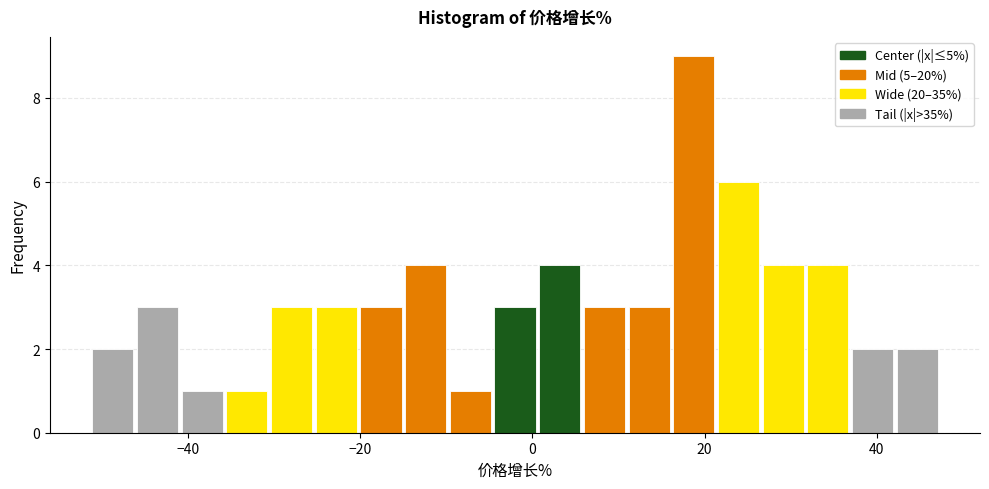

Read against the x-axis, roughly where is the centre of the tallest bar?

18